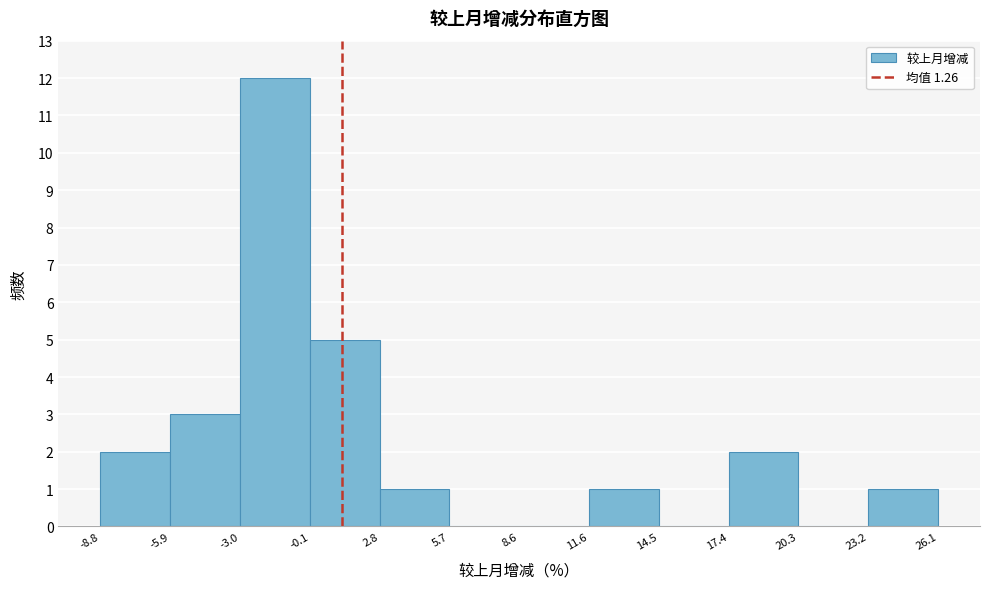

Which range on the x-axis has the tallest bar?

-3.0 to -0.1